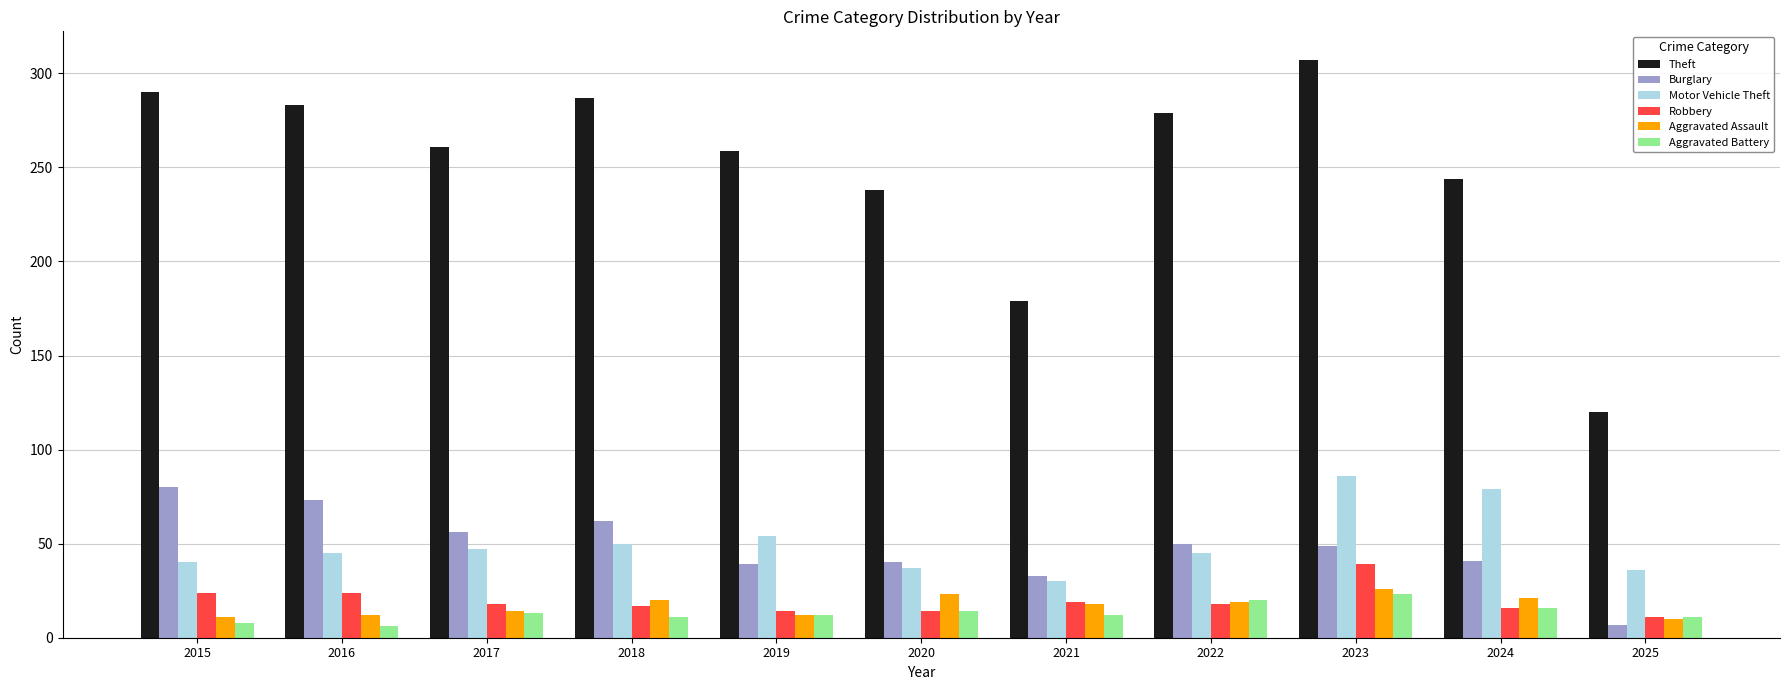

Is the value of Motor Vehicle Theft at 2023 greater than the value of Aggravated Battery at 2022?

Yes